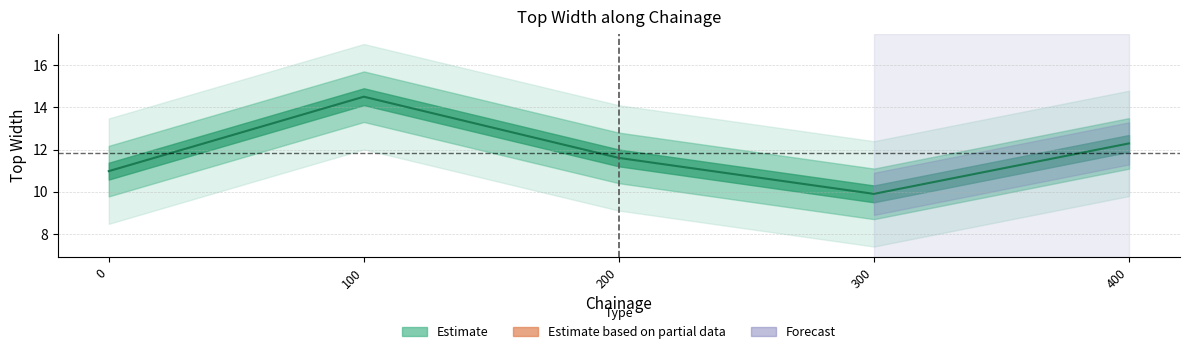

How many points are higher than both their immediate neighbors (excluding endpoints)?

1